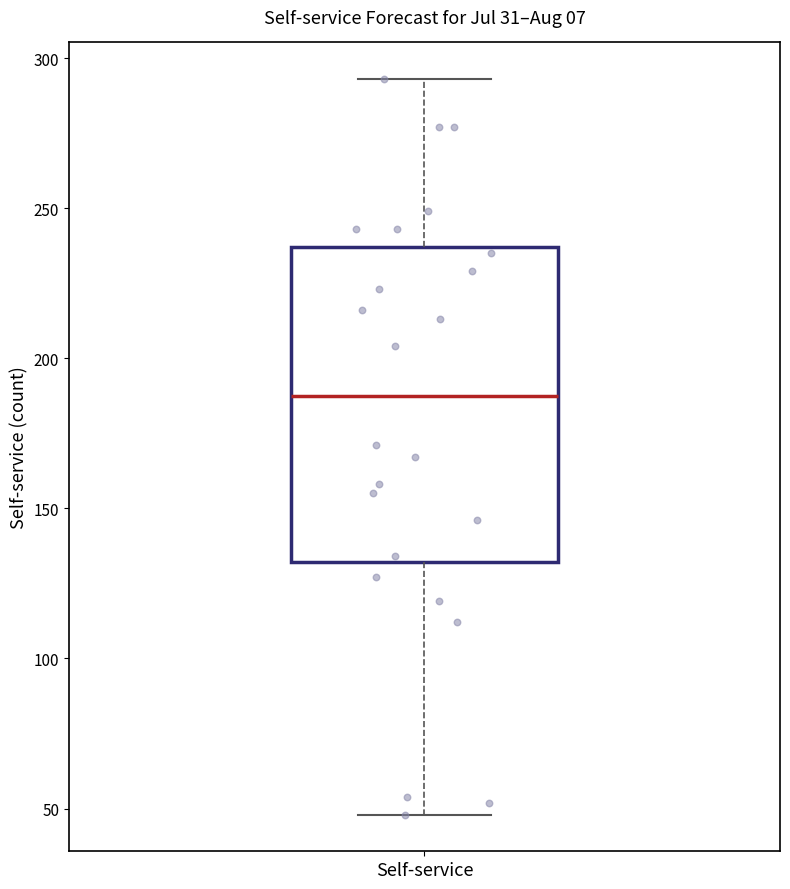

Transcribe this box plot: give where the median line is, the range the box spans, and where the two whiskers end, as read against the y-axis. The values are not printed on the chart, so give them approximately, as read against the axis.

median 190, box 130 to 235, whiskers 50 to 295